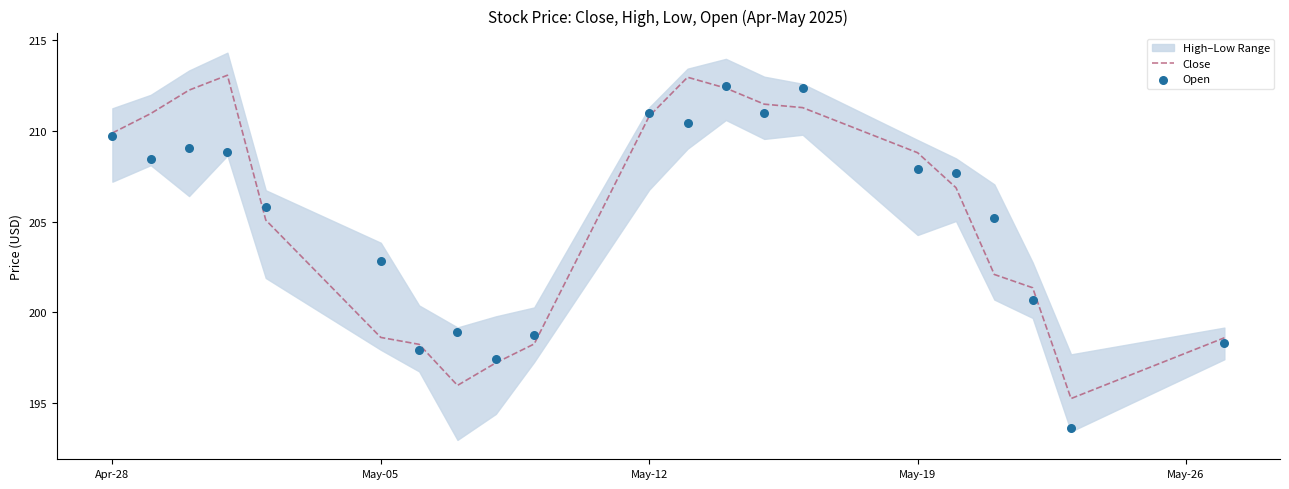

Which series has the largest Y range (max minus min)?

Open